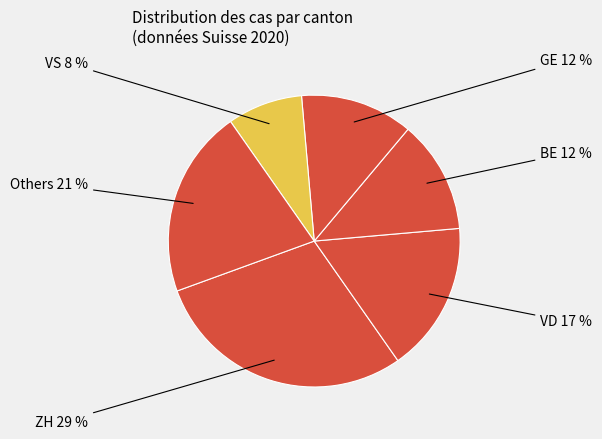

How many segments does this pie chart have?

6